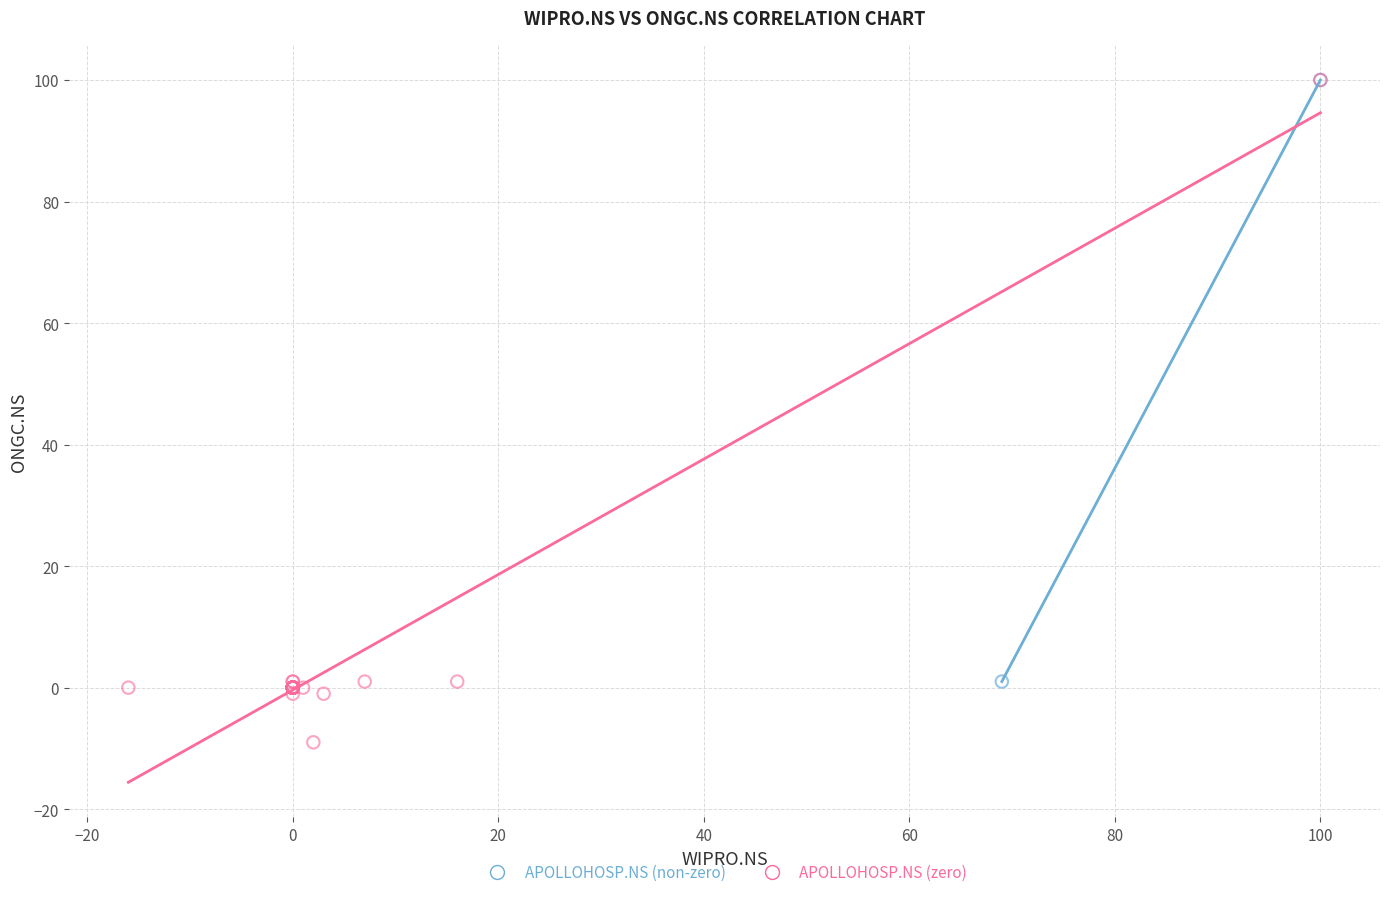

What are all the series names shown in the legend?

APOLLOHOSP.NS (non-zero), APOLLOHOSP.NS (zero)